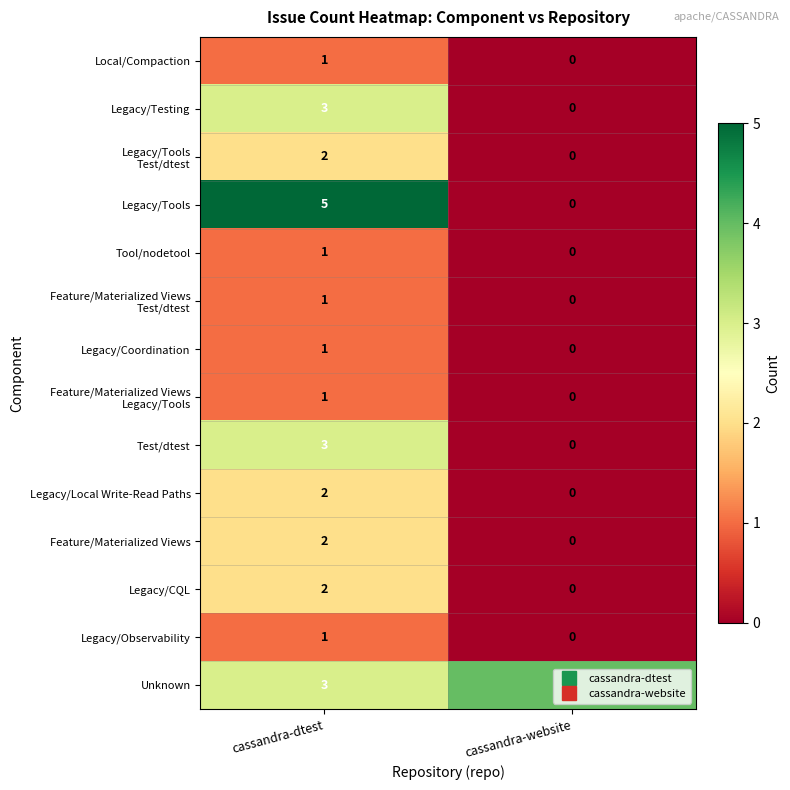

Which label corresponds to the largest value in the chart?

cassandra-dtest